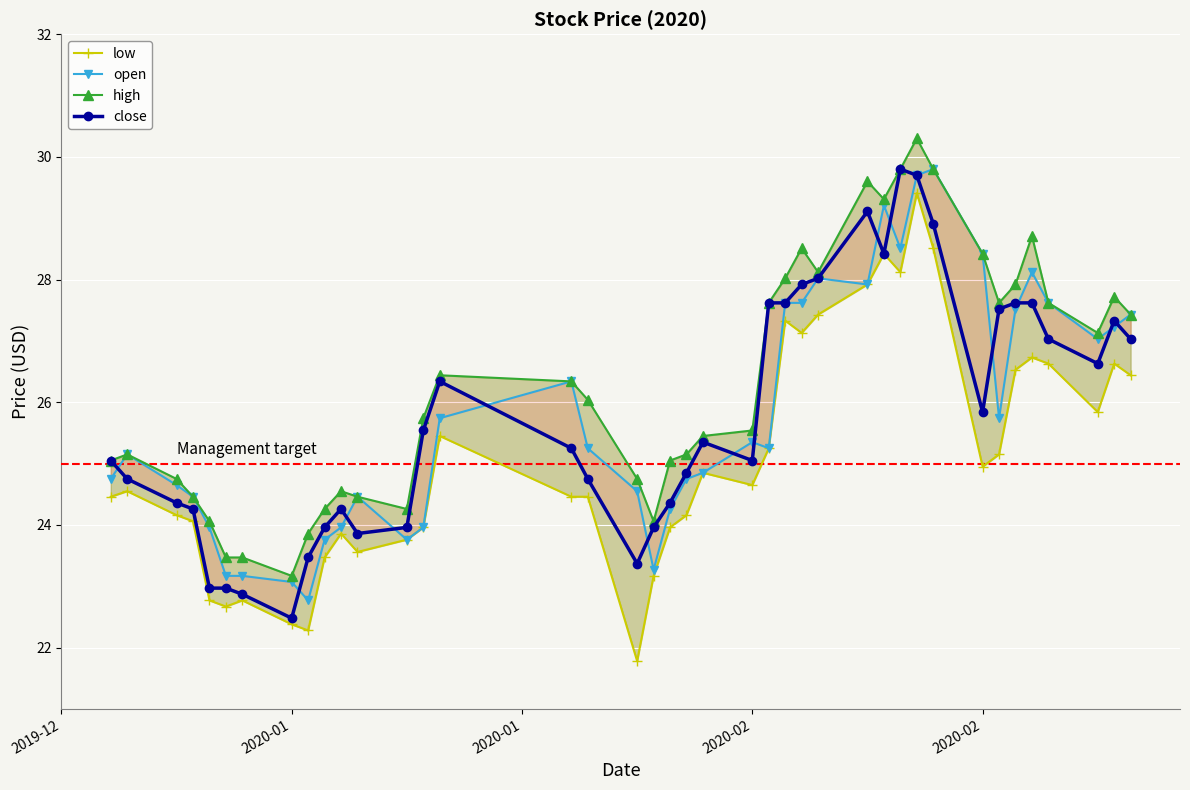

Which series has the widest spread of values?

low